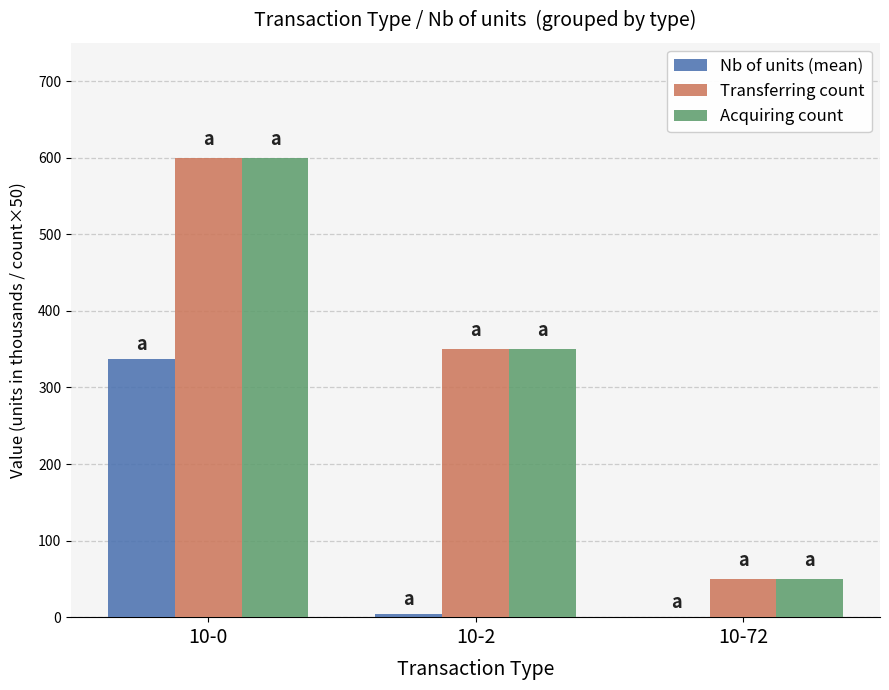

Are the bars grouped side by side (vs. stacked)?

Yes